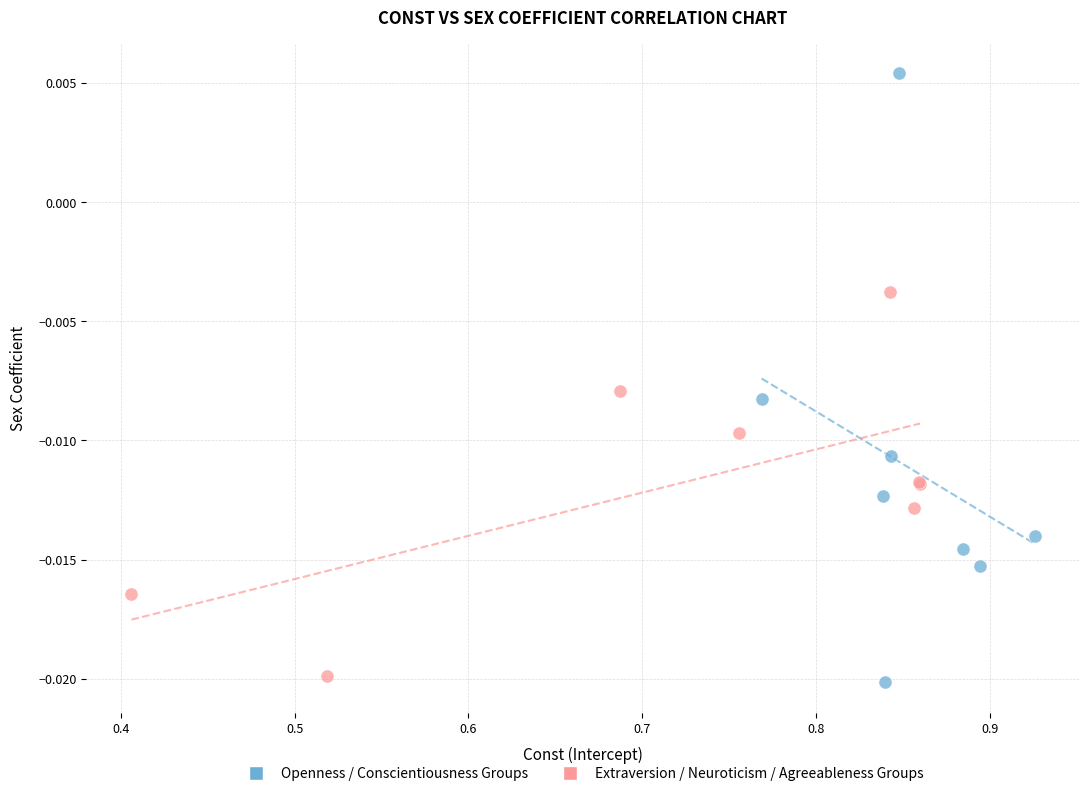

Which series contains the highest Y value?

Openness / Conscientiousness Groups